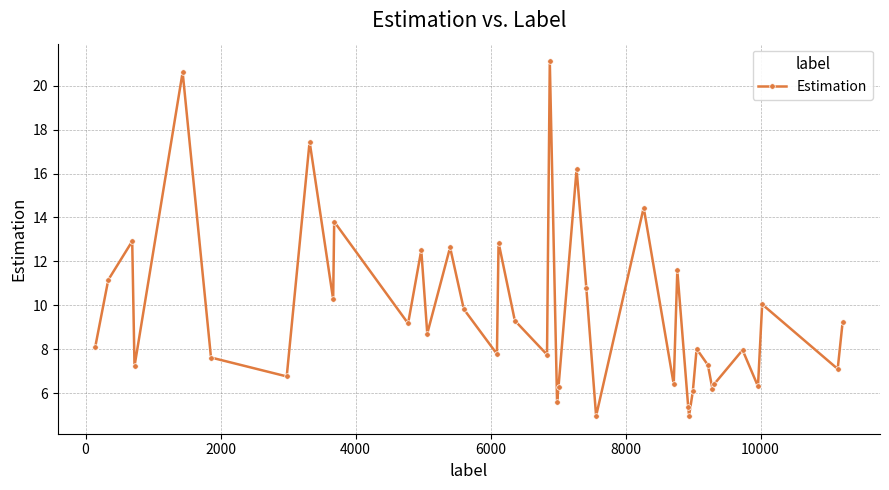

What is the average value?

9.7